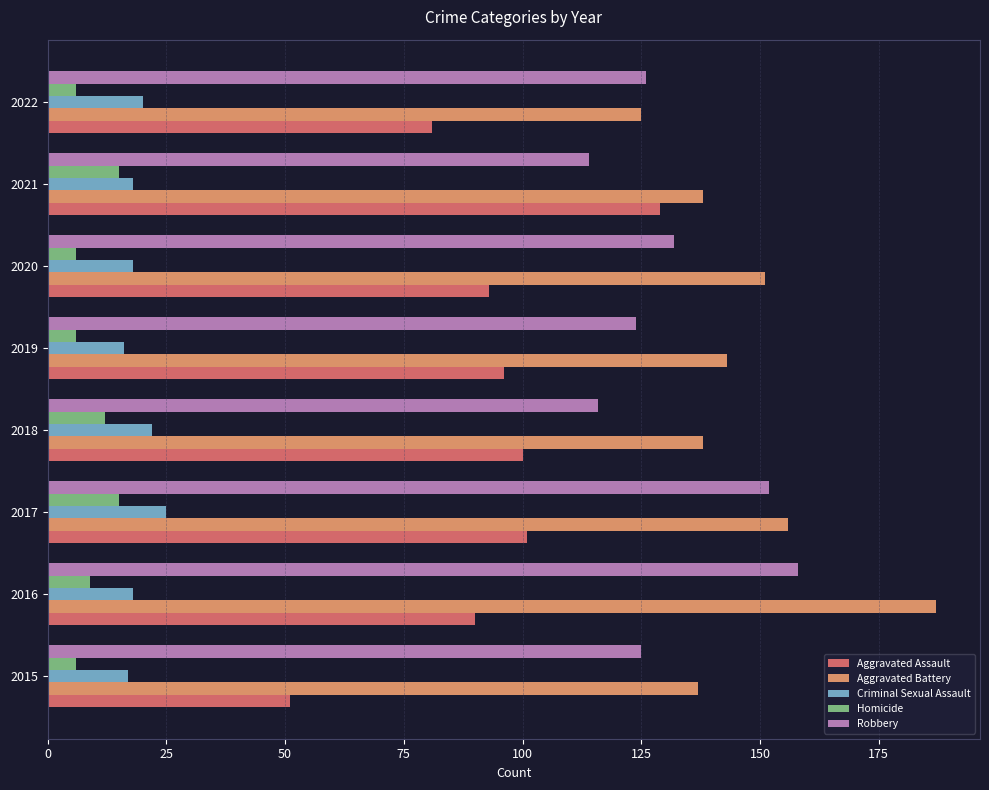

What is the difference between the maximum and second lowest values in the Aggravated Battery series?

50